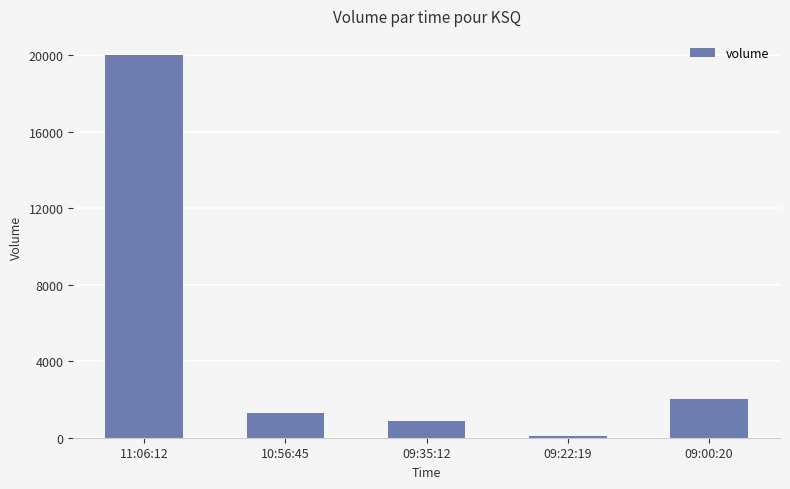

Reading right to left, transcribe all the data shown in this chart.

09:00:20=2000	09:22:19=100	09:35:12=900	10:56:45=1300	11:06:12=20000